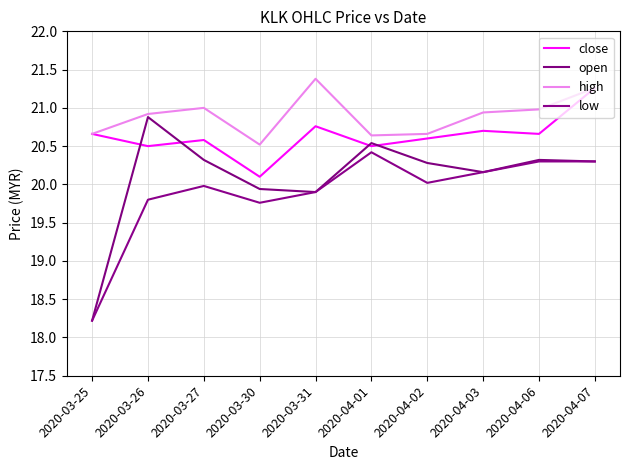

What position from the right is 2020-03-30?

7